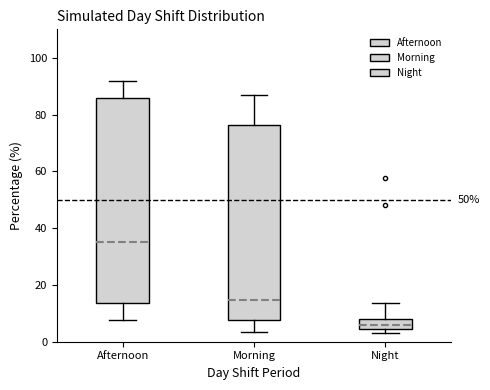

Reading left to right, read every box against the y-axis: the position of its median line, the range the box covers, and the ends of its whiskers. The values are not printed on the chart, so give them approximately, as read against the axis.

Afternoon: median 36, box 14 to 86, whiskers 8 to 92
Morning: median 14, box 8 to 76, whiskers 4 to 86
Night: median 6, box 4 to 8, whiskers 4 (just below the box's lower edge) to 14